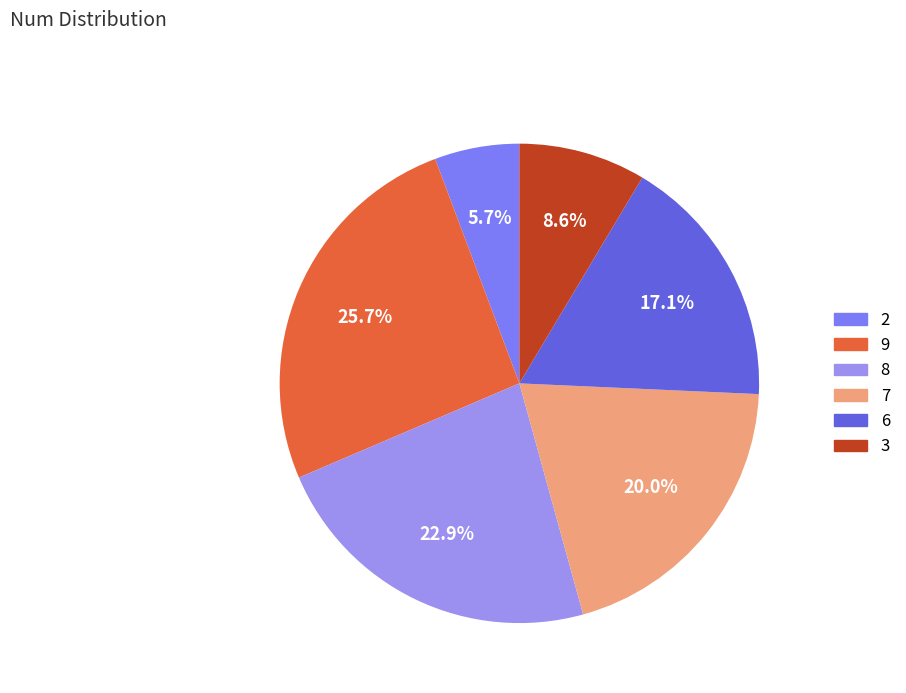

To the nearest percent, what is the combined percentage of 7 and 6?

37%